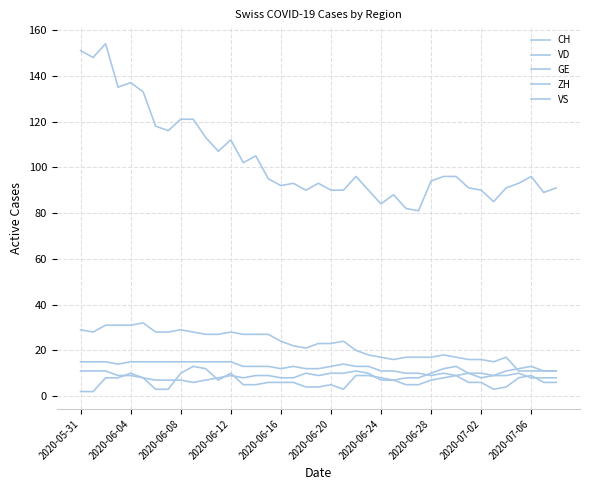

Does the chart display data point markers on the line(s)?

No